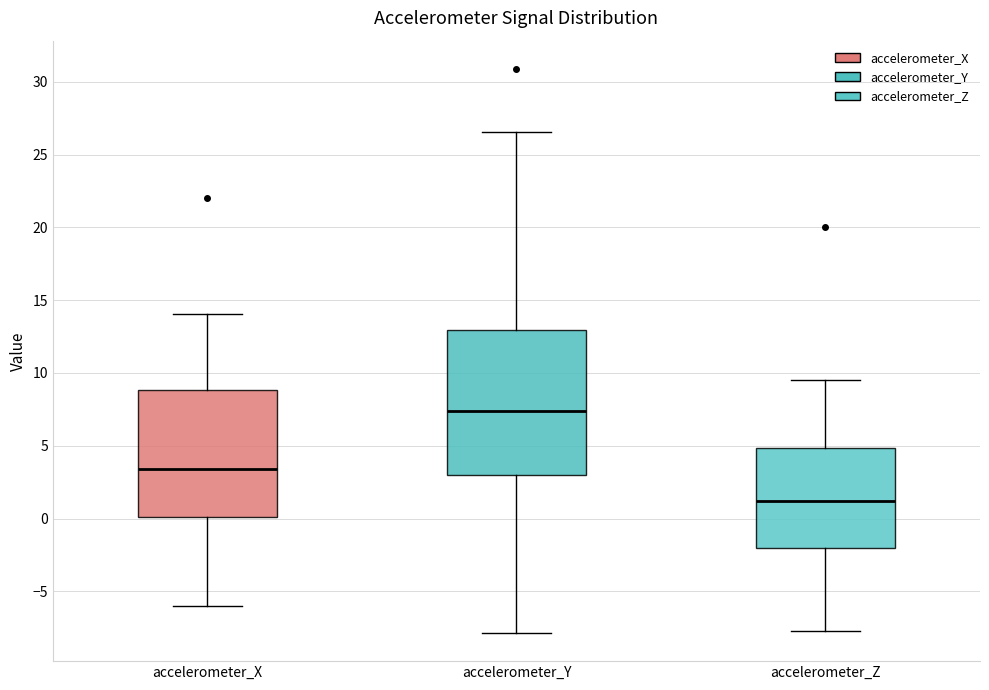

Where is the upper edge of the box for accelerometer_X on the y-axis? The values are not printed on the chart, so give them approximately, as read against the axis.

9.0